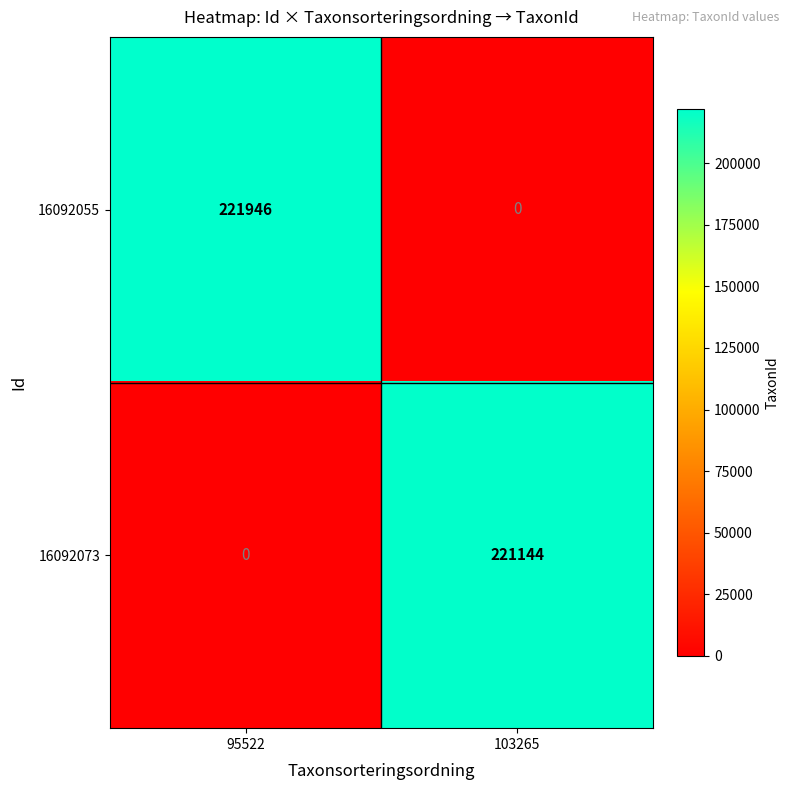

What is the total value across all series at 95522?

221946